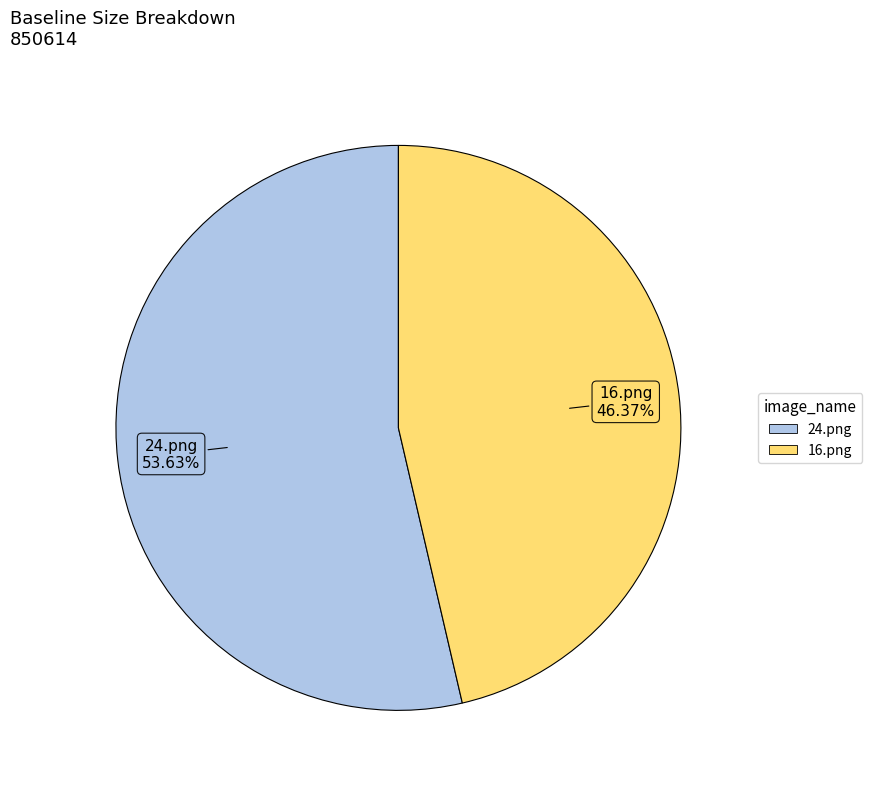

Is it true that 16.png is 46% of the pie?

True